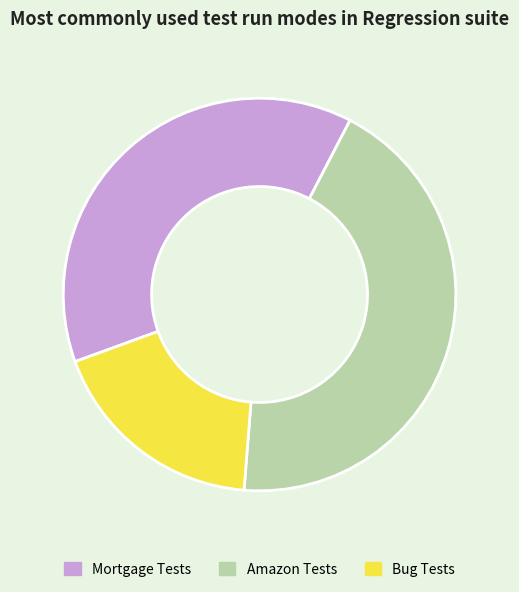

Combined, do Mortgage Tests and Bug Tests account for over 50%?

Yes